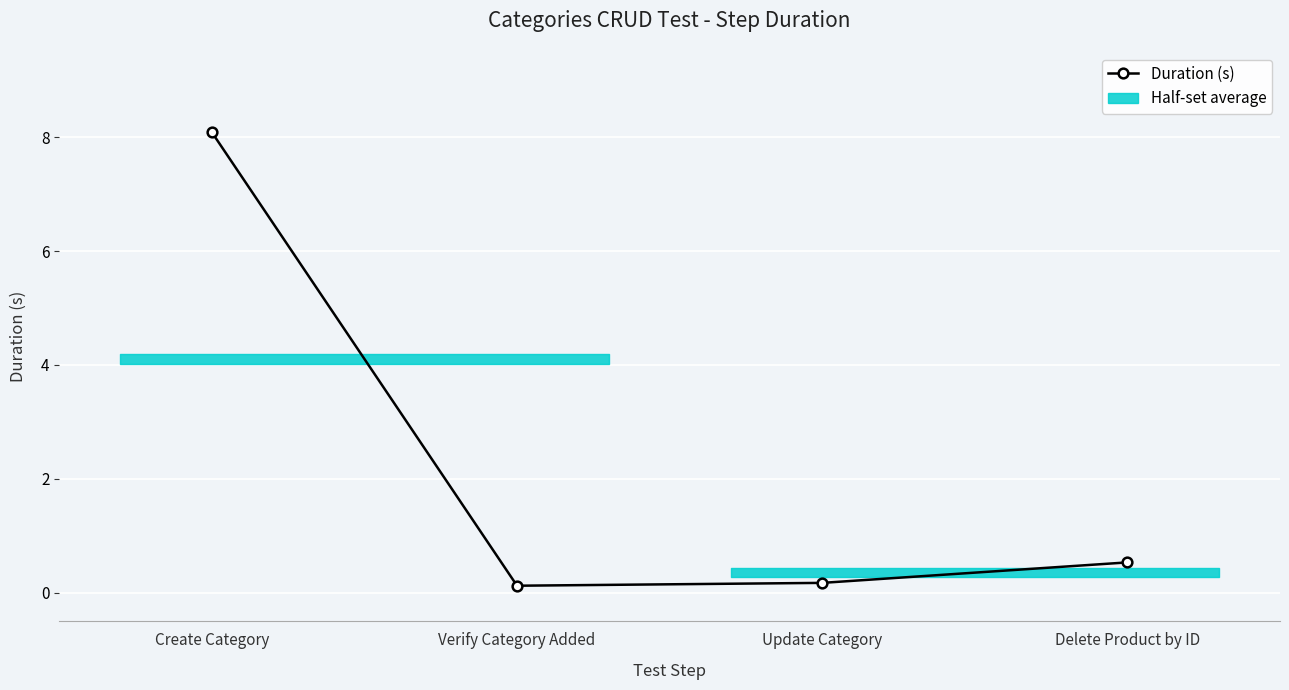

What is the difference between the maximum and minimum values?

8.0